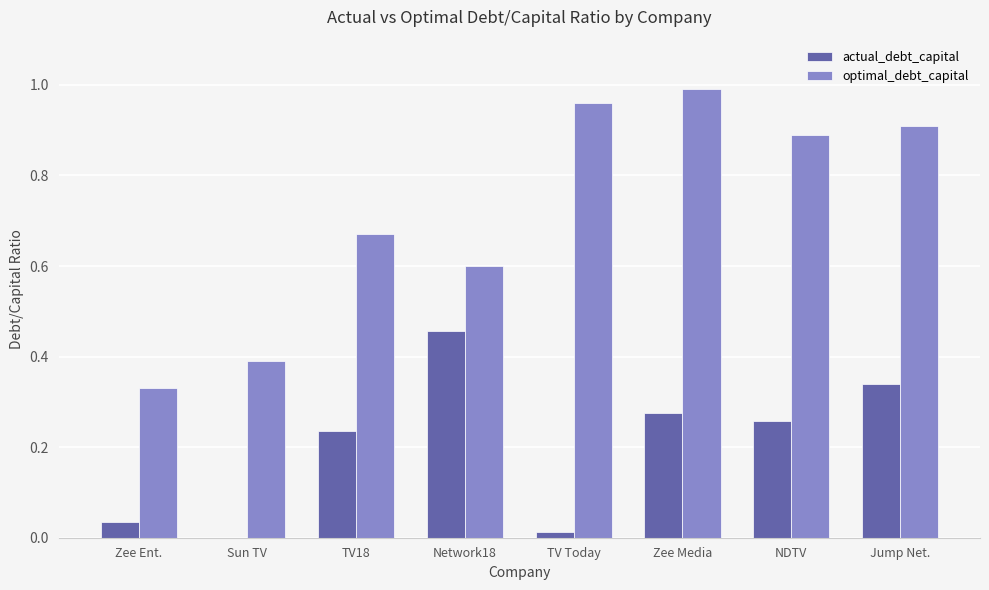

Which category has the highest value across all series?

Zee Media